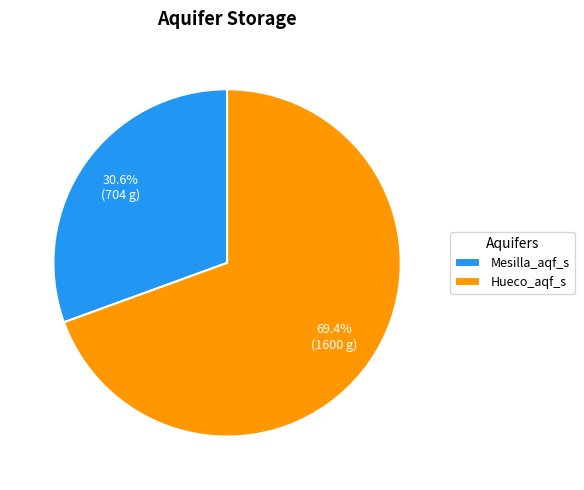

True or false: Hueco_aqf_s accounts for 69% of the total.

True